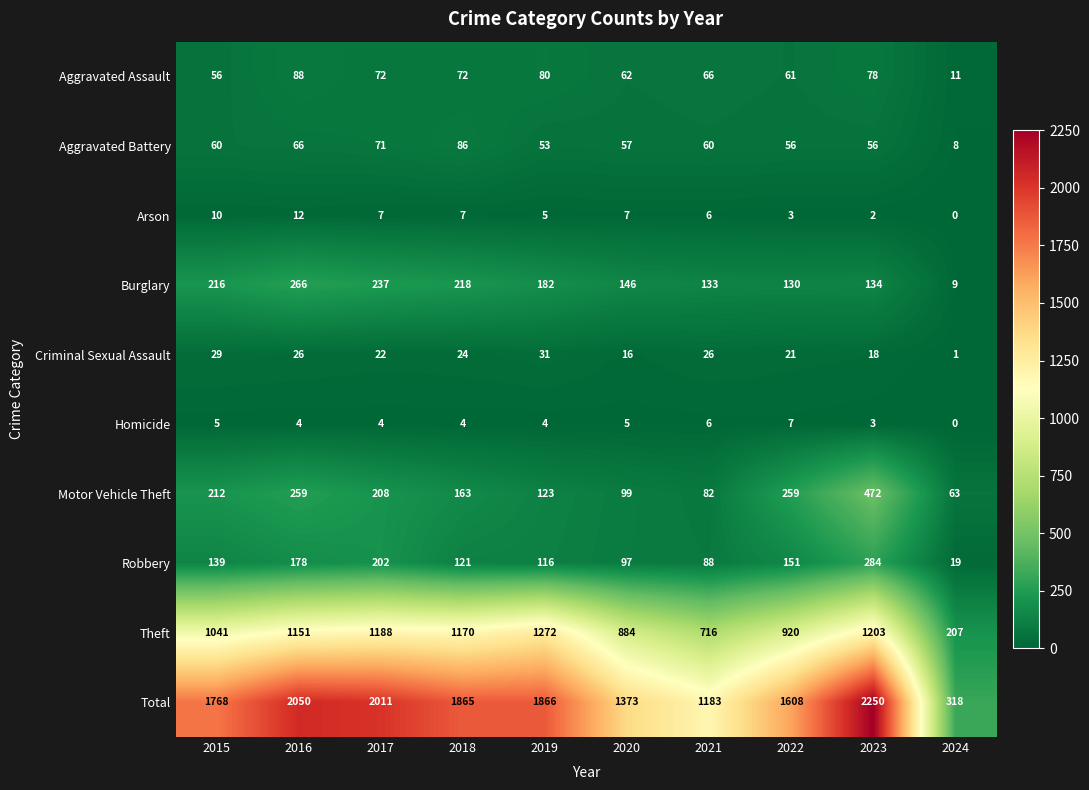

How many values in the Aggravated Assault series are below 72?

5